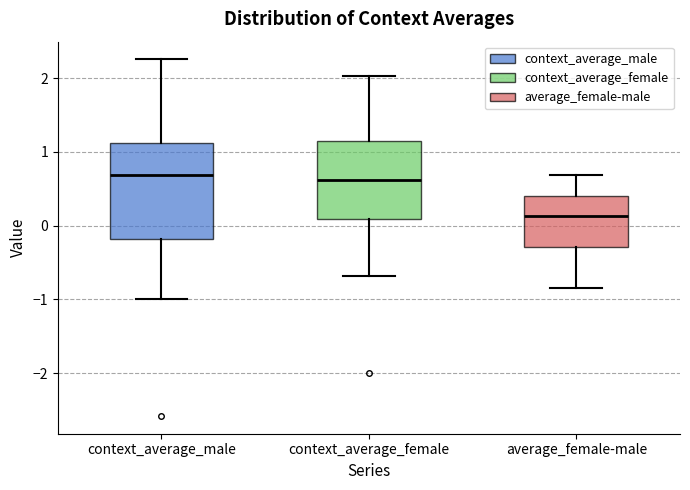

Reading left to right, transcribe this box plot: for each box, give where its median line is, the range the box spans, and where its two whiskers end, as read against the y-axis. The values are not printed on the chart, so give them approximately, as read against the axis.

context_average_male: median 0.7, box -0.2 to 1.1, whiskers -1.0 to 2.3
context_average_female: median 0.6, box 0.1 to 1.1, whiskers -0.7 to 2.0
average_female-male: median 0.1, box -0.3 to 0.4, whiskers -0.8 to 0.7